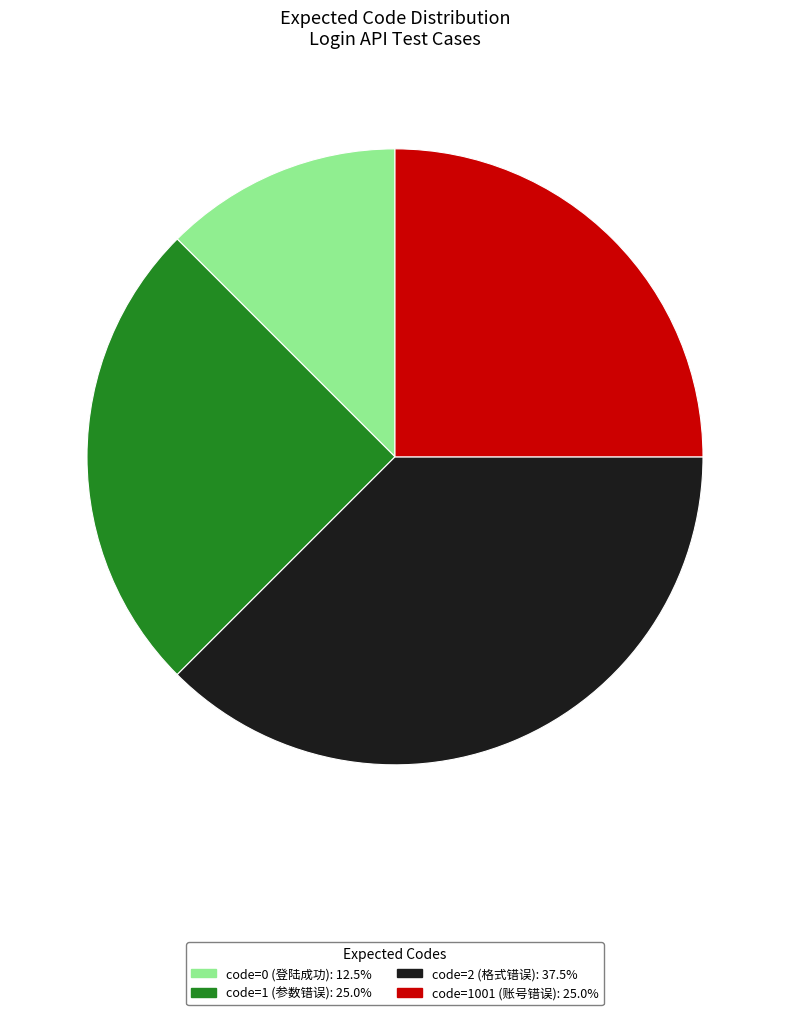

Count the number of slices in the pie.

4